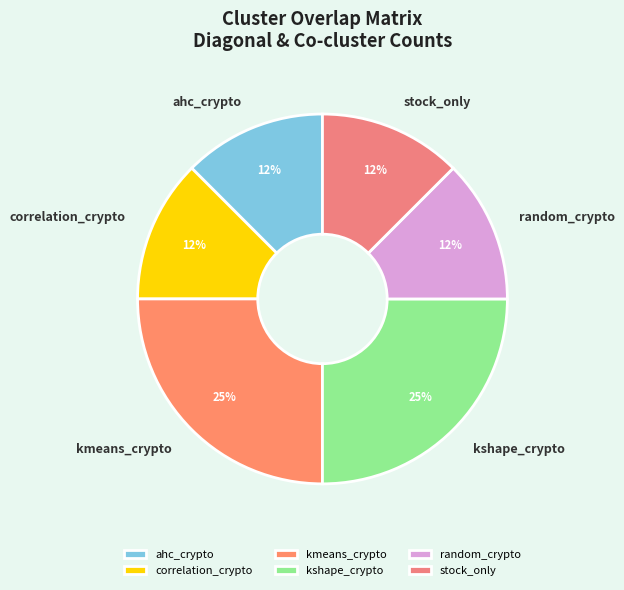

Does any single category account for the majority?

No